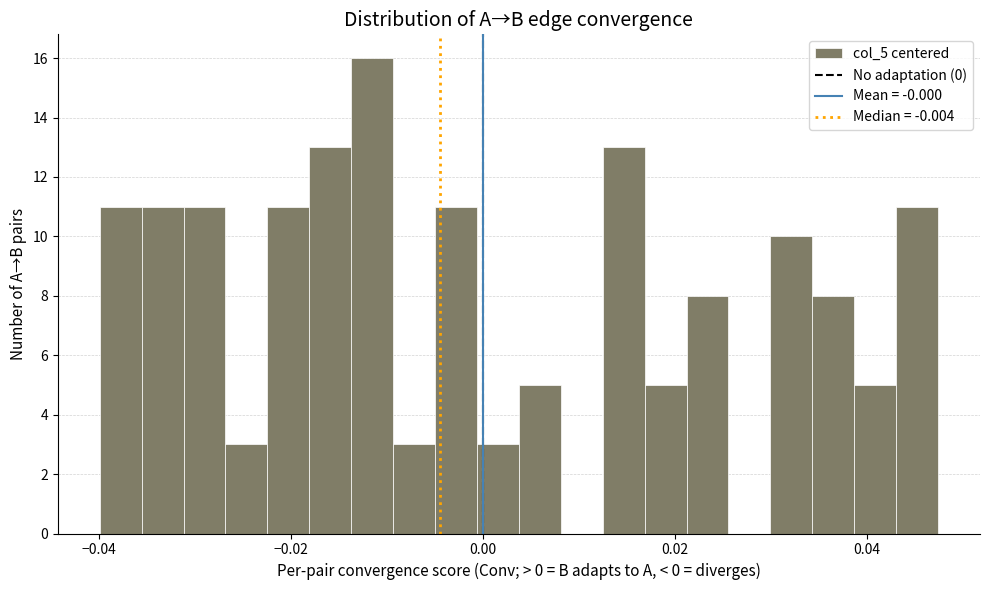

Read against the x-axis, roughly where is the centre of the tallest bar?

-0.012